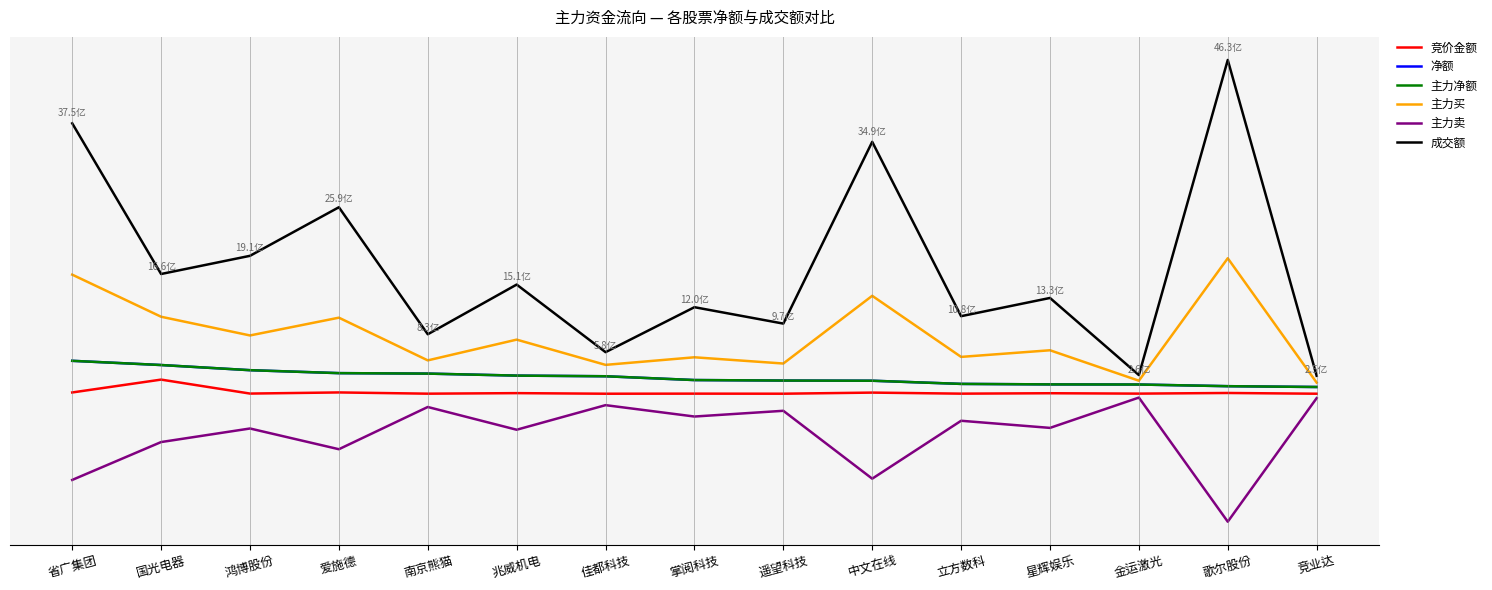

Is this an area chart (filled region under the line)?

No